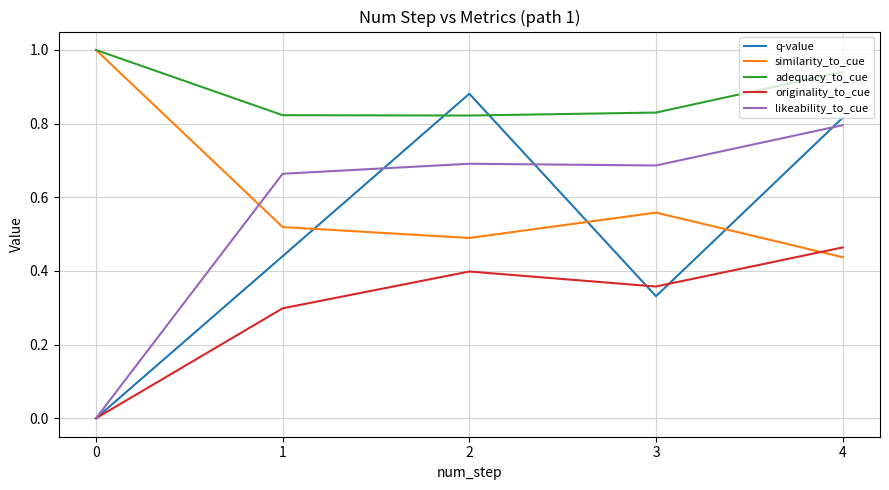

Is it true that adequacy_to_cue equals 0.4 at 0?

False